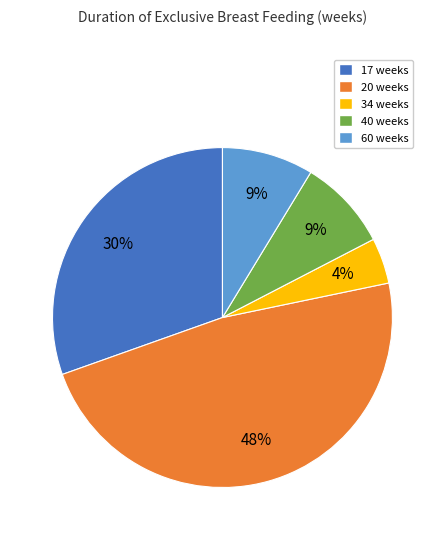

Which has a higher value, 34 weeks or 60 weeks?

60 weeks